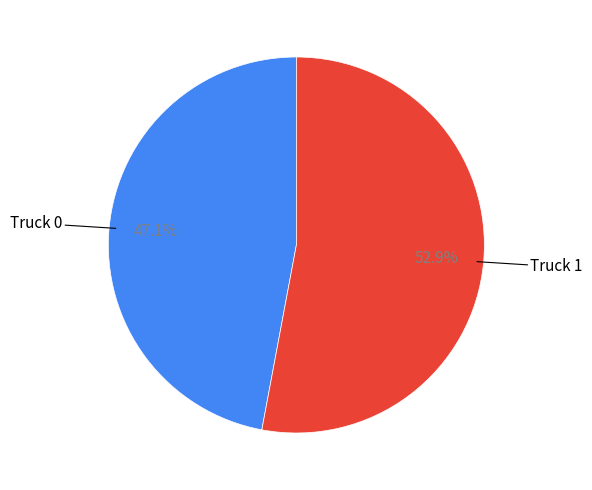

Is there any slice that represents more than half of the pie?

Yes